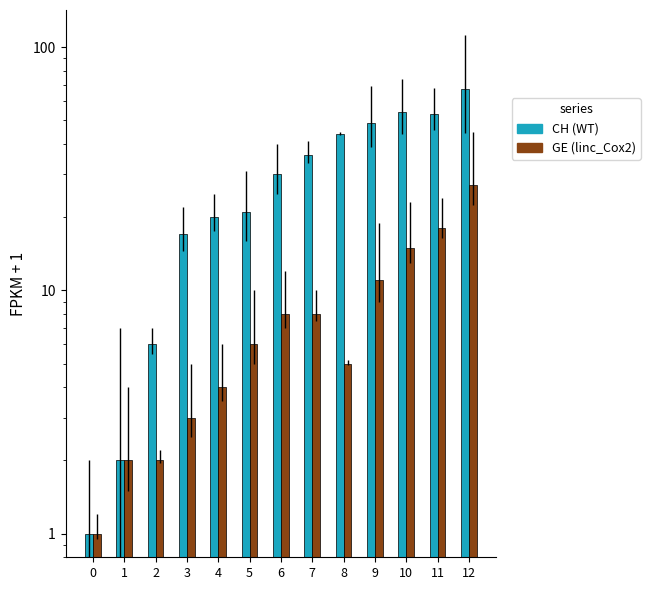

What is the maximum value for GE?

27